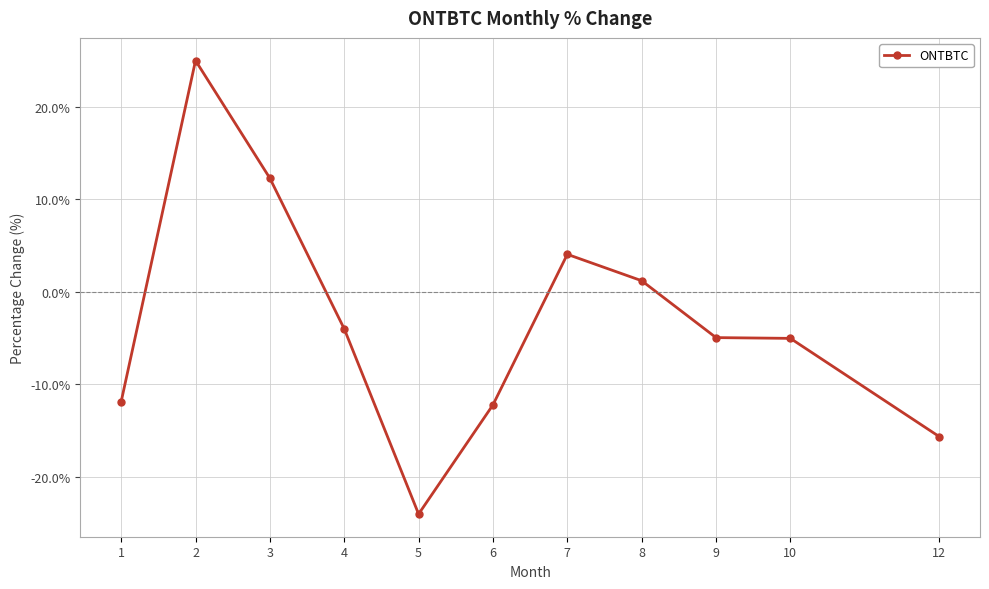

Between 1 and 9, which is larger?

9